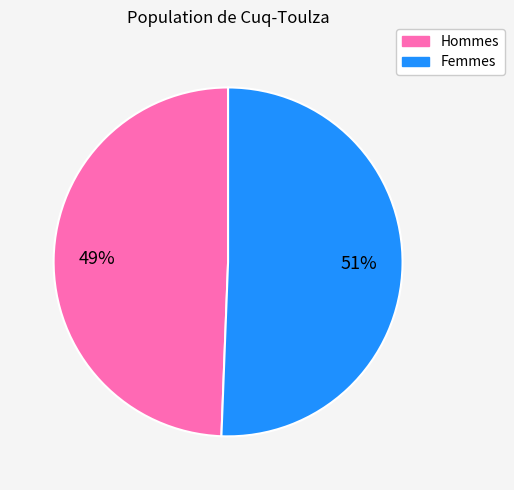

Count the number of slices in the pie.

2